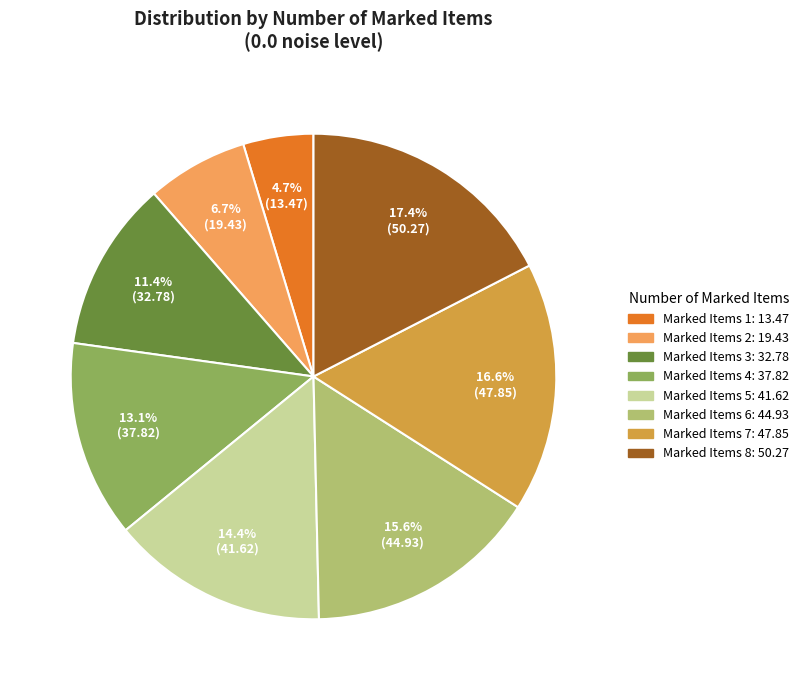

Does any single category account for the majority?

No